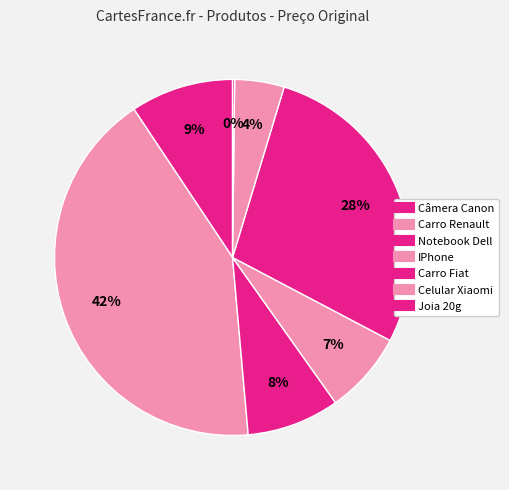

Rank the categories by value from lowest to highest.

Joia 20g, Celular Xiaomi, IPhone, Notebook Dell, Câmera Canon, Carro Fiat, Carro Renault